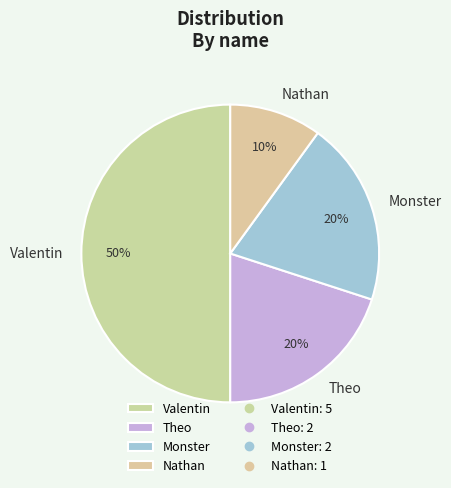

Between Valentin and Monster, which is larger?

Valentin